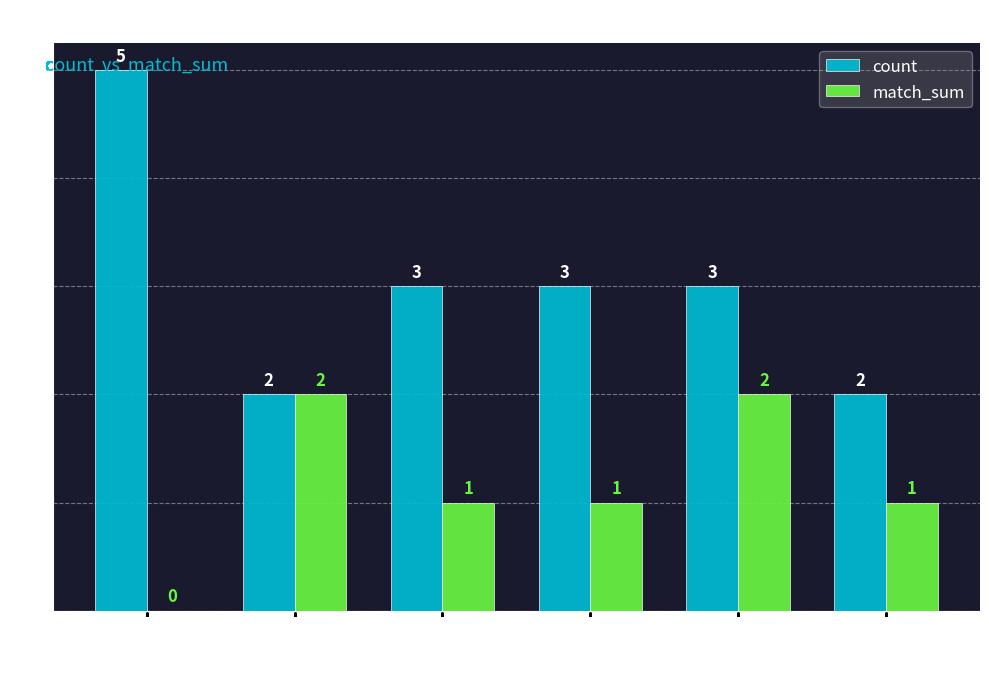

Are the bars grouped side by side (vs. stacked)?

Yes